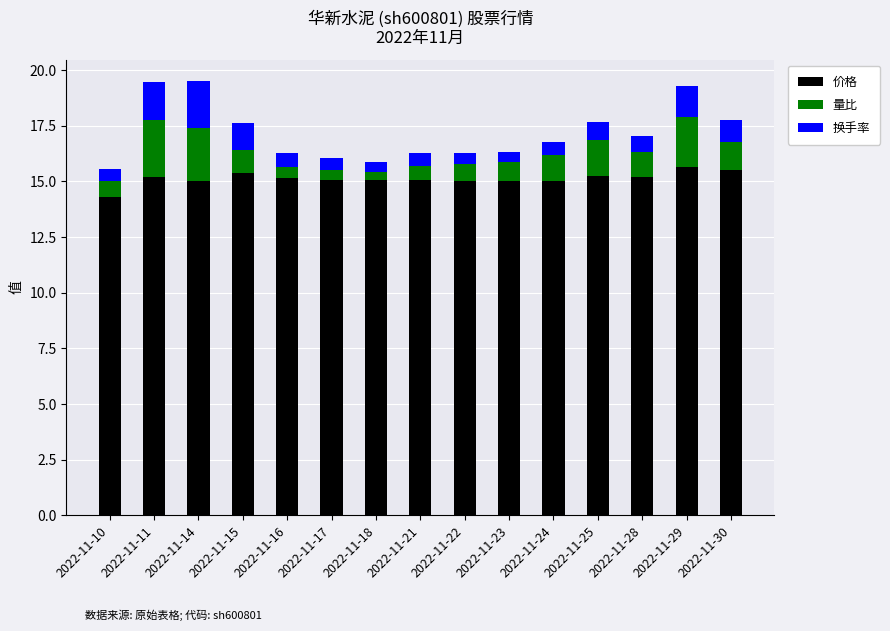

What is the difference between the second highest and minimum values in the 价格 series?

1.2